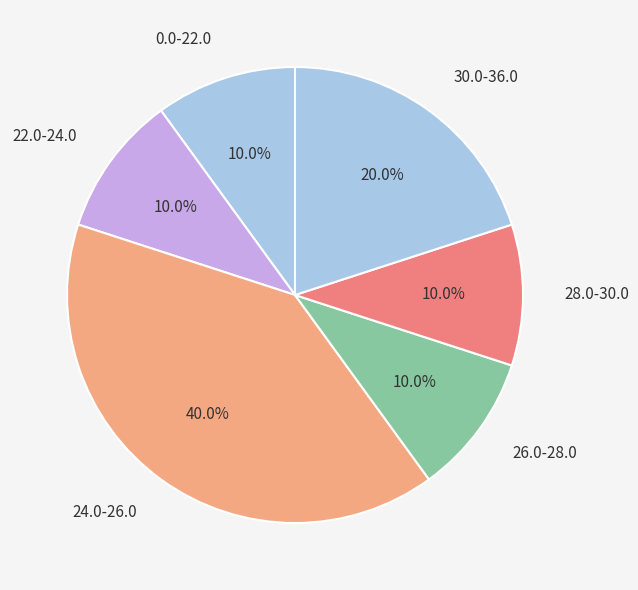

Approximately how many times larger is the value at 26.0-28.0 compared to 30.0-36.0?

0.5